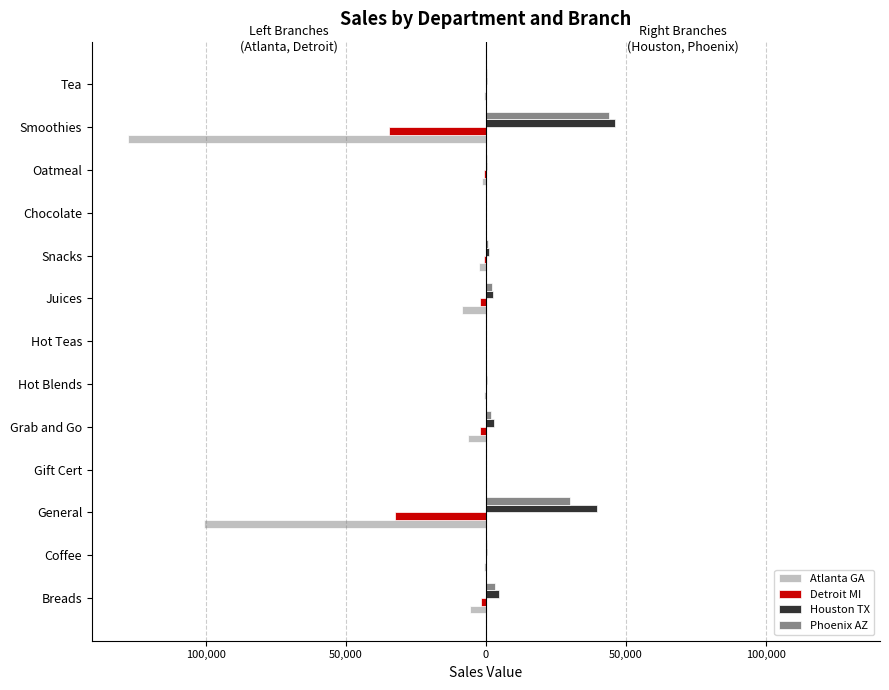

What are all the series names shown in the legend?

Atlanta GA, Detroit MI, Houston TX, Phoenix AZ